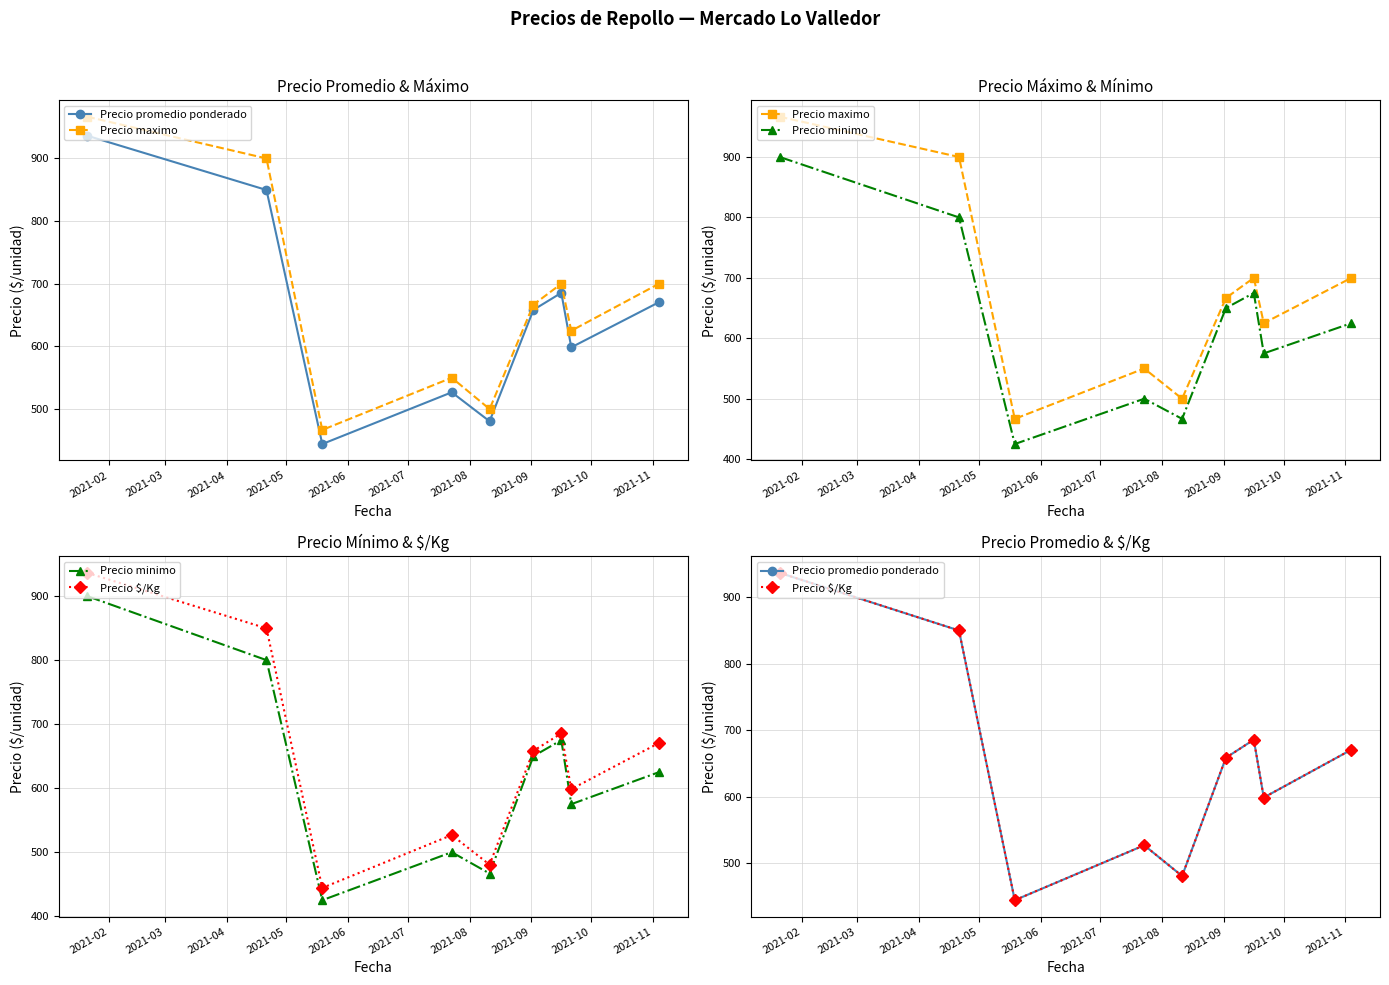

What is the value of the Precio maximo point at the 9th from the left?

700.0